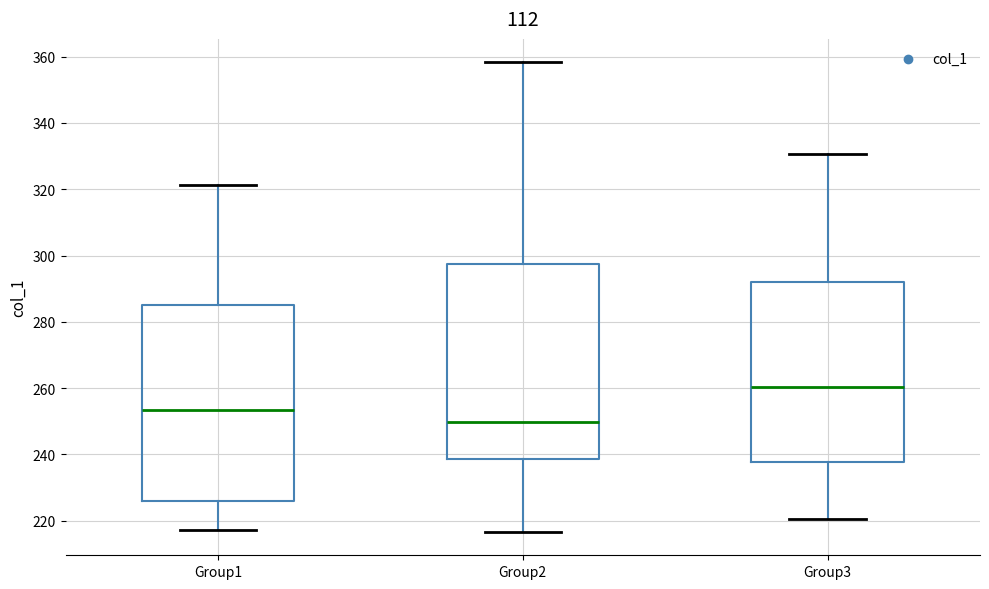

Reading left to right, read every box against the y-axis: the position of its median line, the range the box covers, and the ends of its whiskers. The values are not printed on the chart, so give them approximately, as read against the axis.

Group1: median 254, box 226 to 286, whiskers 218 to 322
Group2: median 250, box 238 to 298, whiskers 216 to 358
Group3: median 260, box 238 to 292, whiskers 220 to 330